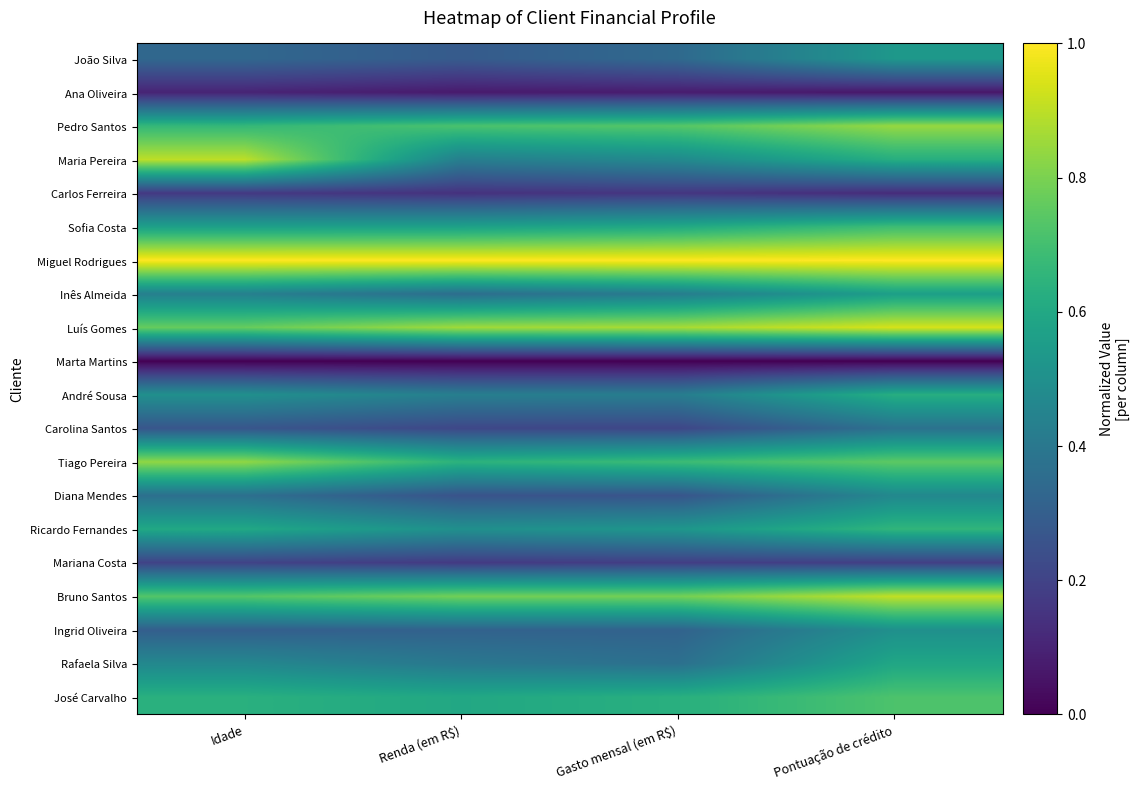

Reading right to left, what are all the values shown in this chart?

João Silva: Pontuação de crédito=0.5	Gasto mensal (em R$)=0.3	Renda (em R$)=0.3	Idade=0.3
Ana Oliveira: Pontuação de crédito=0.1	Gasto mensal (em R$)=0.1	Renda (em R$)=0.1	Idade=0.1
Pedro Santos: Pontuação de crédito=0.8	Gasto mensal (em R$)=0.7	Renda (em R$)=0.7	Idade=0.7
Maria Pereira: Pontuação de crédito=0.6	Gasto mensal (em R$)=0.5	Renda (em R$)=0.4	Idade=0.9
Carlos Ferreira: Pontuação de crédito=0.1	Gasto mensal (em R$)=0.2	Renda (em R$)=0.1	Idade=0.2
Sofia Costa: Pontuação de crédito=0.7	Gasto mensal (em R$)=0.6	Renda (em R$)=0.6	Idade=0.6
Miguel Rodrigues: Pontuação de crédito=1.0	Gasto mensal (em R$)=1.0	Renda (em R$)=1.0	Idade=1.0
Inês Almeida: Pontuação de crédito=0.6	Gasto mensal (em R$)=0.4	Renda (em R$)=0.4	Idade=0.4
Luís Gomes: Pontuação de crédito=0.9	Gasto mensal (em R$)=0.9	Renda (em R$)=0.9	Idade=0.8
Marta Martins: Pontuação de crédito=0.0	Gasto mensal (em R$)=0.0	Renda (em R$)=0.0	Idade=0.0
André Sousa: Pontuação de crédito=0.6	Gasto mensal (em R$)=0.4	Renda (em R$)=0.4	Idade=0.5
Carolina Santos: Pontuação de crédito=0.4	Gasto mensal (em R$)=0.2	Renda (em R$)=0.2	Idade=0.3
Tiago Pereira: Pontuação de crédito=0.8	Gasto mensal (em R$)=0.7	Renda (em R$)=0.6	Idade=0.8
Diana Mendes: Pontuação de crédito=0.5	Gasto mensal (em R$)=0.3	Renda (em R$)=0.3	Idade=0.4
Ricardo Fernandes: Pontuação de crédito=0.7	Gasto mensal (em R$)=0.5	Renda (em R$)=0.5	Idade=0.6
Mariana Costa: Pontuação de crédito=0.2	Gasto mensal (em R$)=0.2	Renda (em R$)=0.2	Idade=0.2
Bruno Santos: Pontuação de crédito=0.9	Gasto mensal (em R$)=0.8	Renda (em R$)=0.8	Idade=0.7
Ingrid Oliveira: Pontuação de crédito=0.5	Gasto mensal (em R$)=0.3	Renda (em R$)=0.3	Idade=0.3
Rafaela Silva: Pontuação de crédito=0.6	Gasto mensal (em R$)=0.4	Renda (em R$)=0.4	Idade=0.5
José Carvalho: Pontuação de crédito=0.7	Gasto mensal (em R$)=0.6	Renda (em R$)=0.6	Idade=0.6